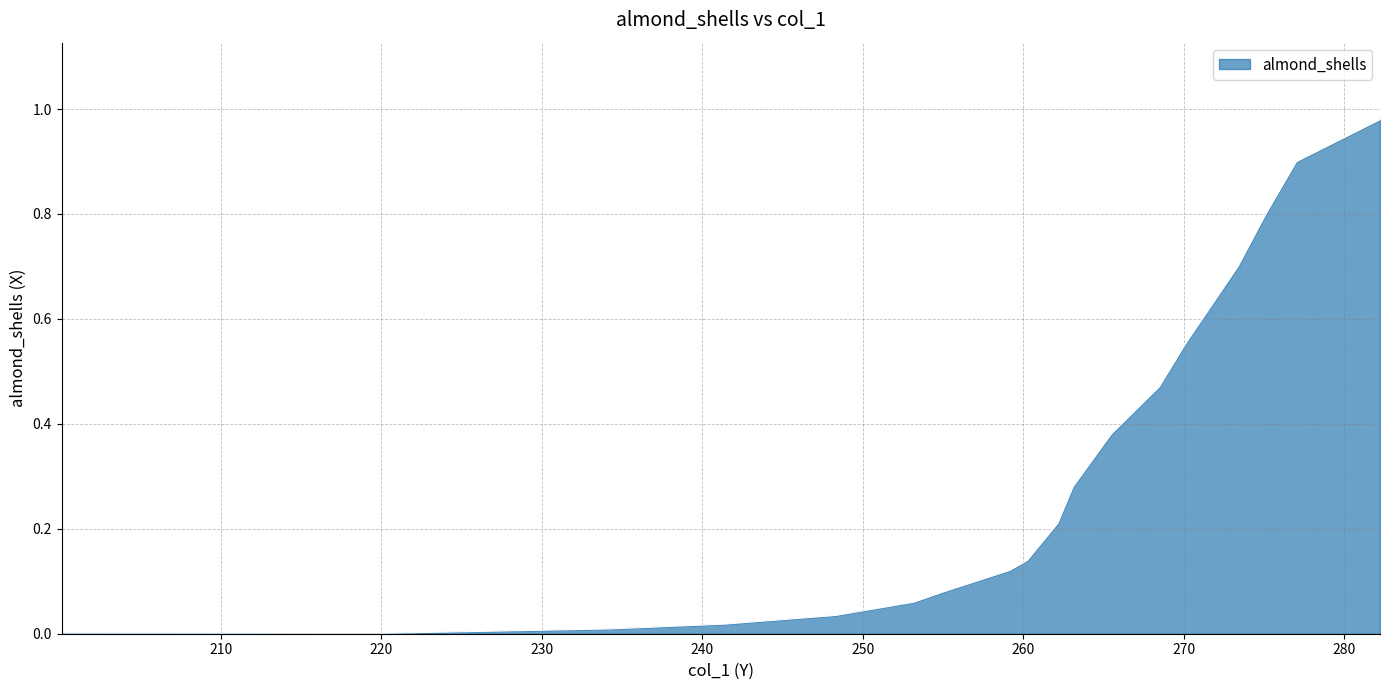

The value at 273.3825 is 0.7. True or false?

True